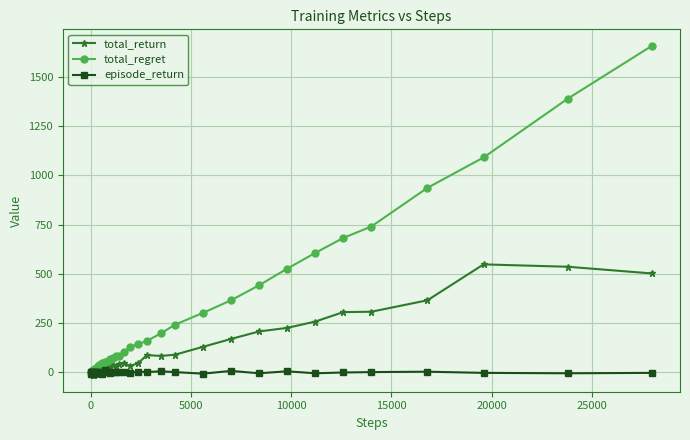

How many data points in total_return are less than 34?

20